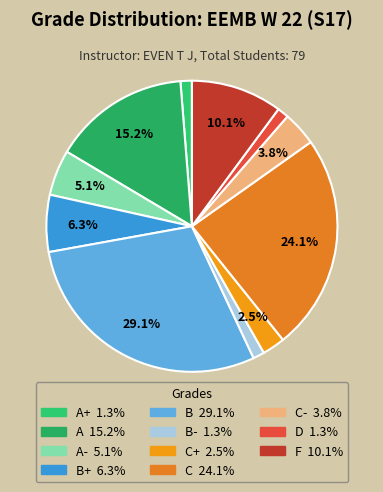

Is there any slice that represents more than half of the pie?

No